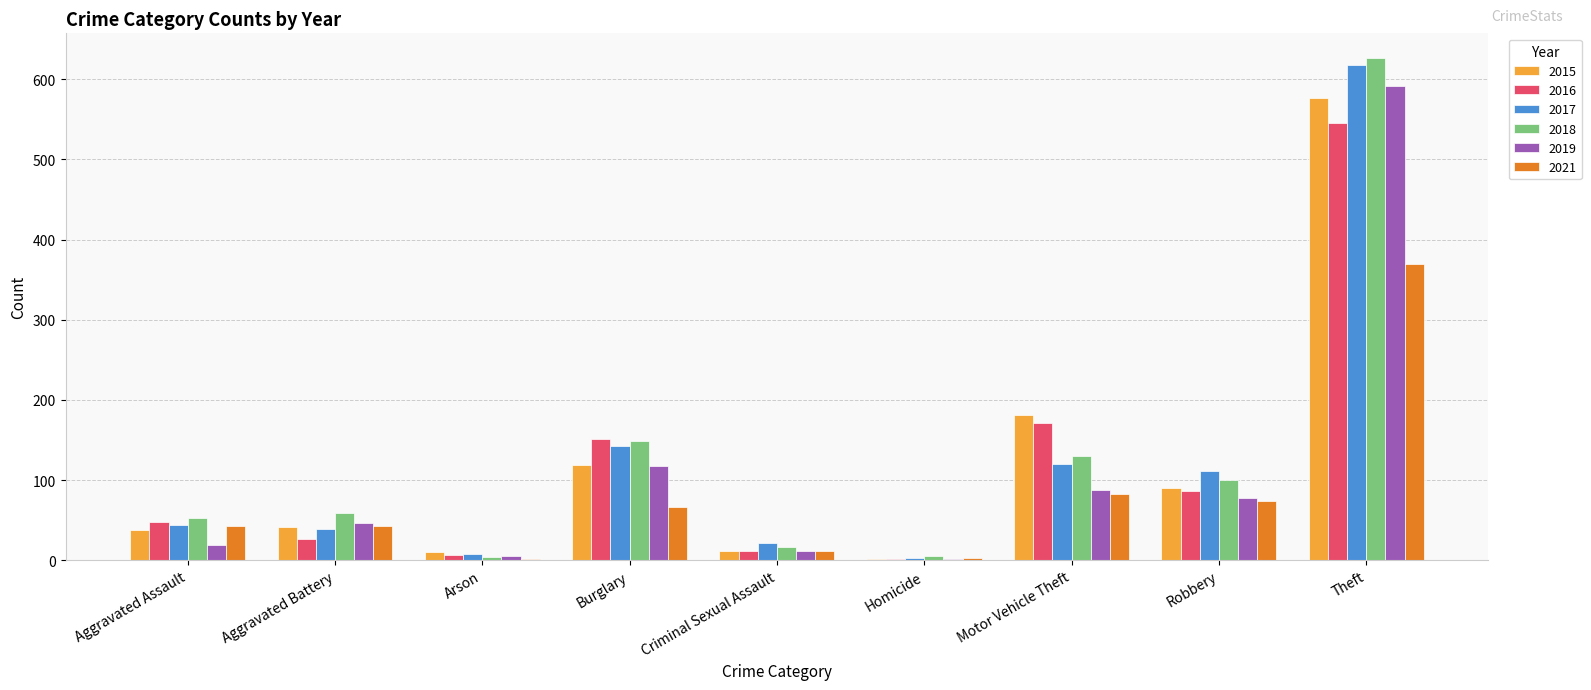

What is the sum of all 2019 values?

957